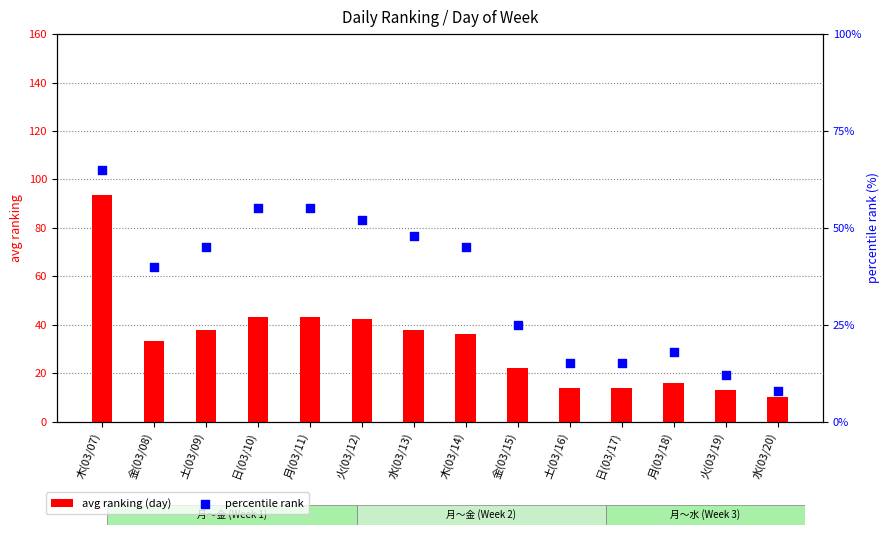

Which series reaches the minimum Y coordinate?

percentile rank